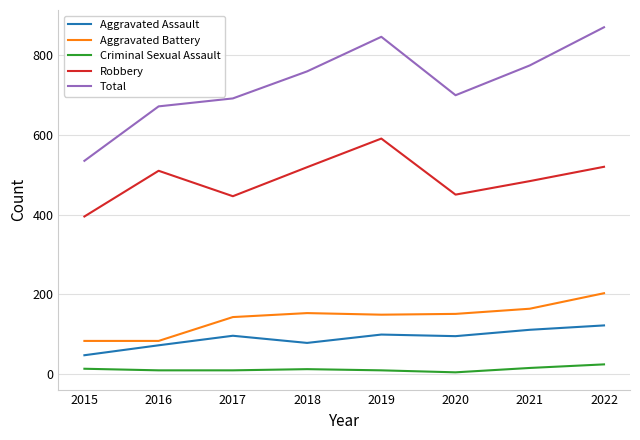

At how many categories does at least one series exceed 6?

8